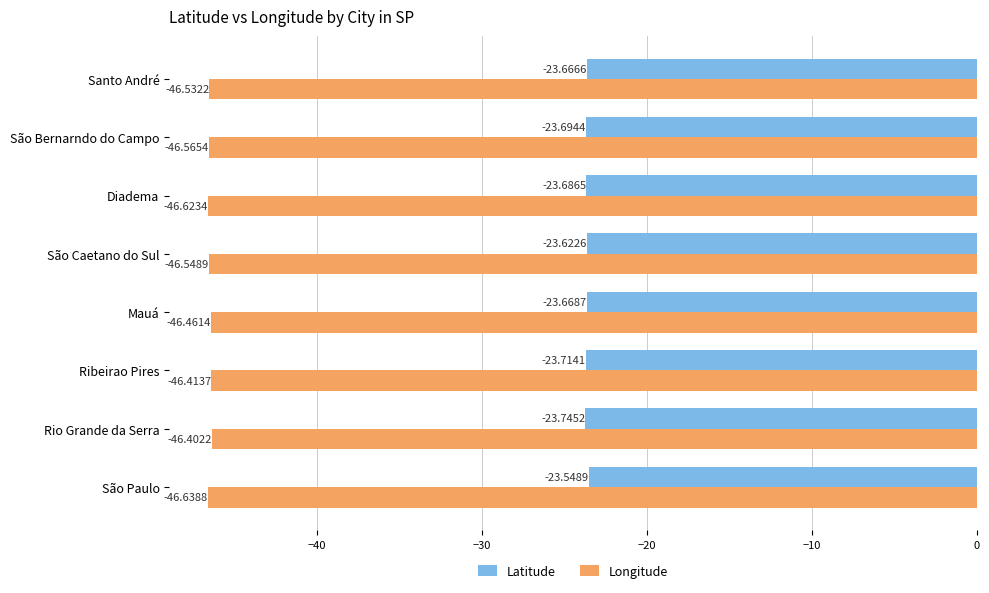

Which category has the highest value across all series?

São Paulo